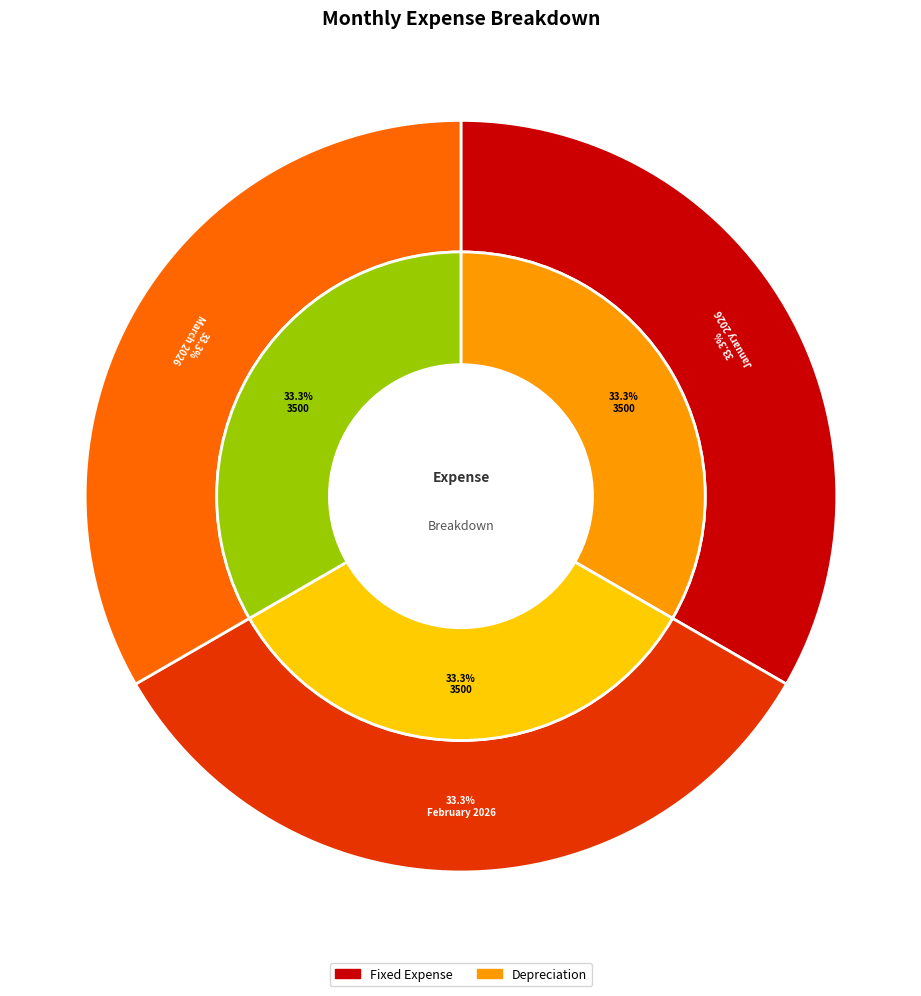

What is the spread (max minus min) of values at February 2026?

2500